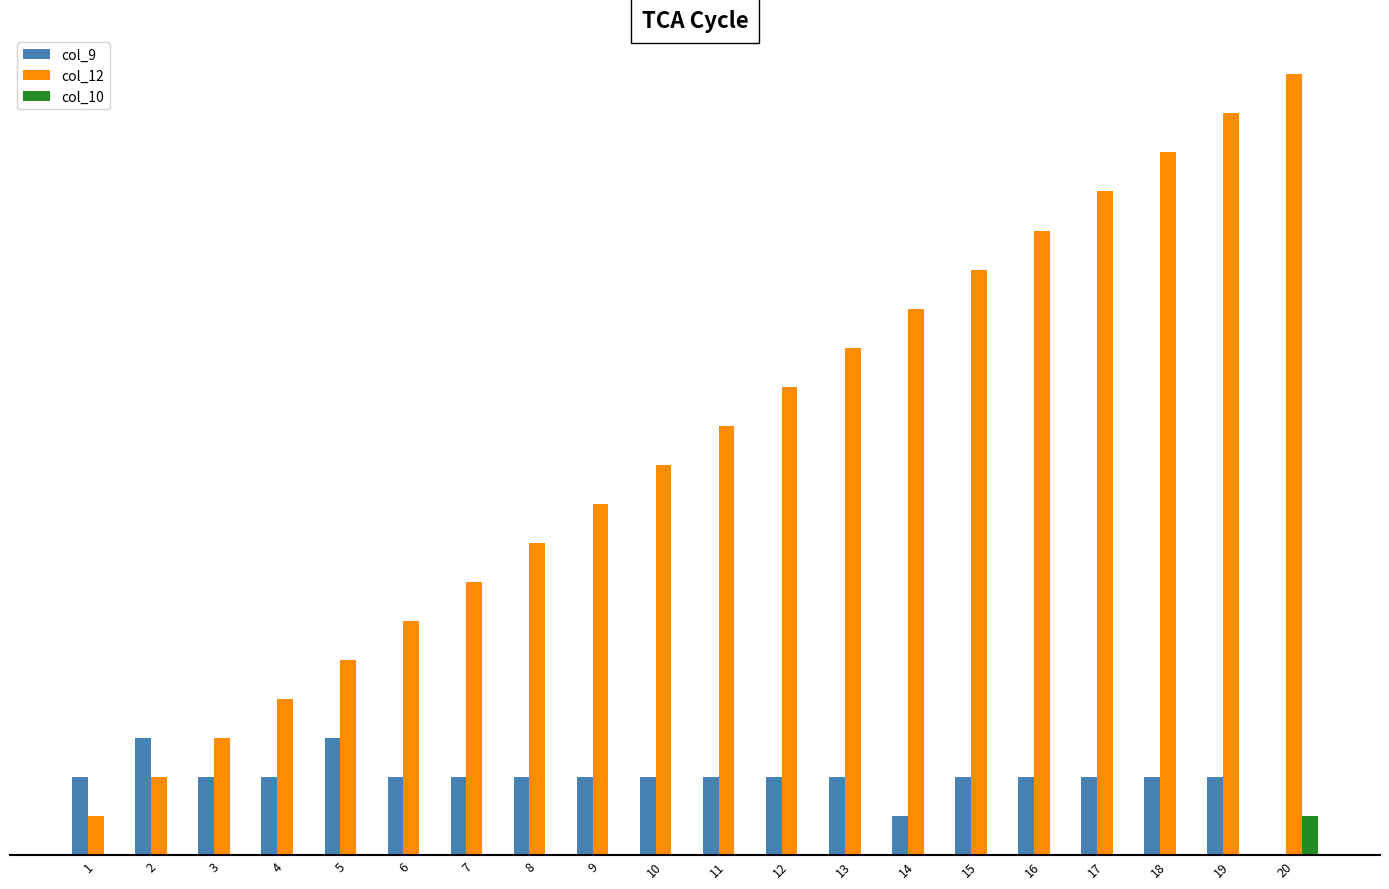

At 12, list the series in order from smallest to largest.

col_10, col_9, col_12